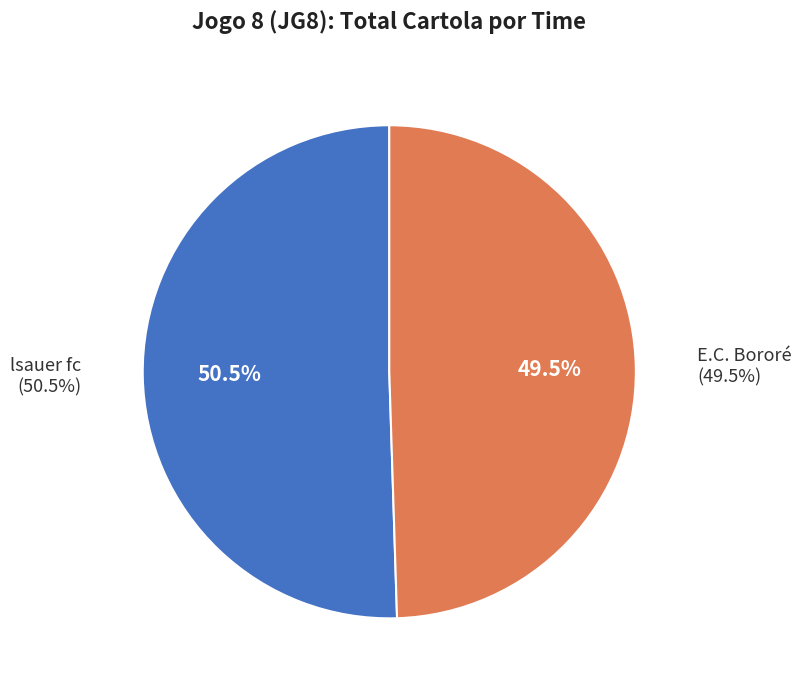

Does E.C. Bororé account for over 50% of the chart?

No